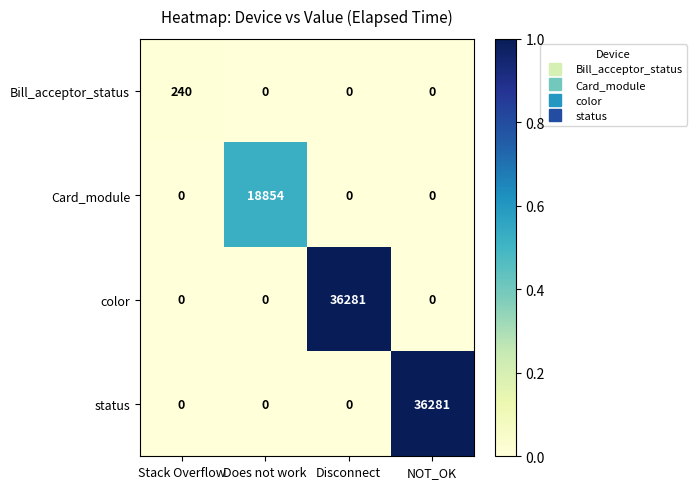

What is the greatest value displayed?

36281